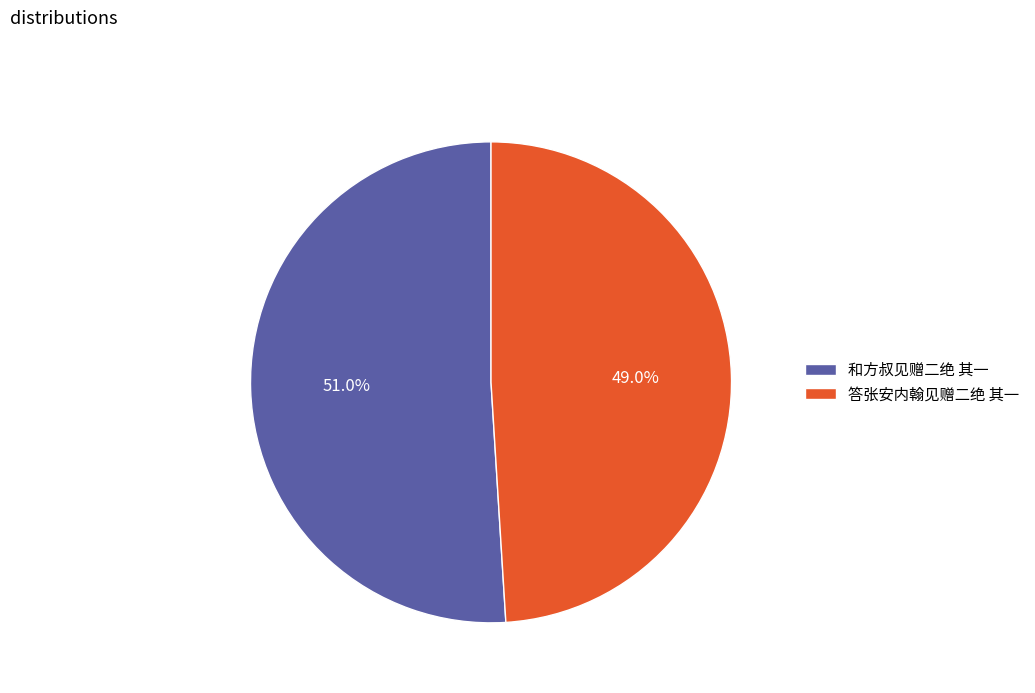

Which slice is the largest?

和方叔见赠二绝 其一